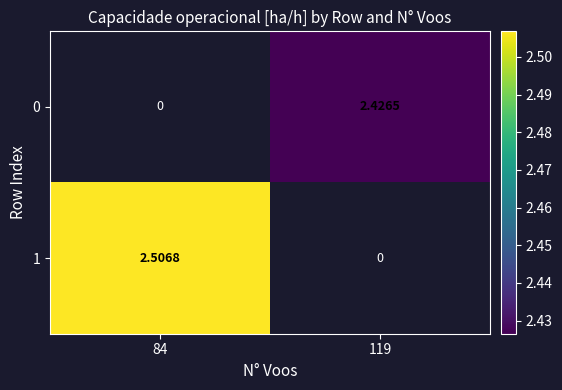

Is the value of 0 at 119 greater than the value of 1 at 119?

Yes